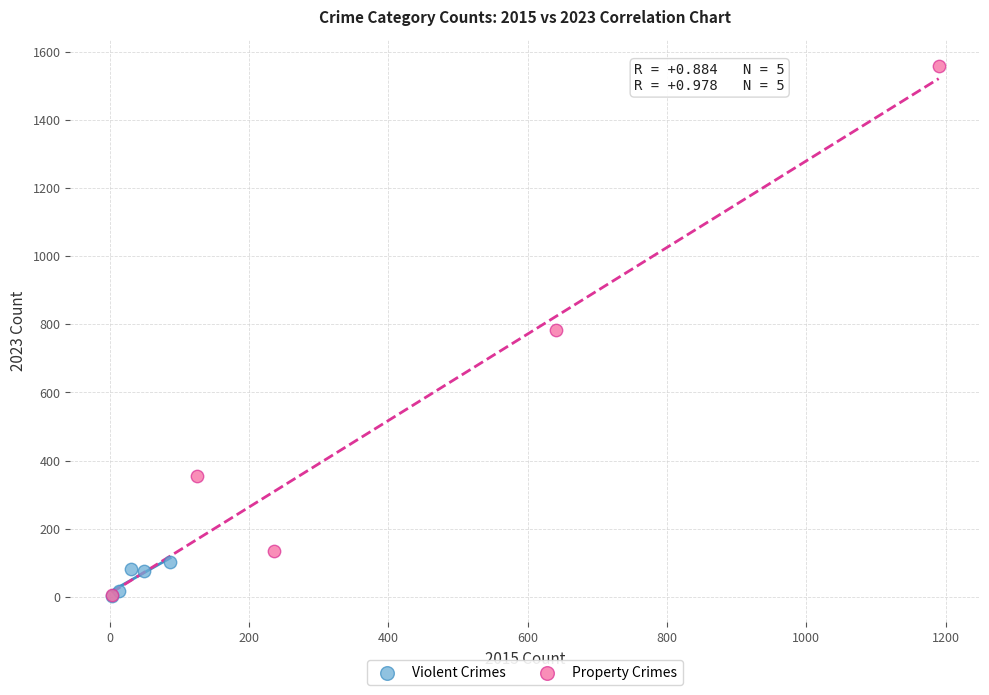

Which series has the largest Y range (max minus min)?

Property Crimes